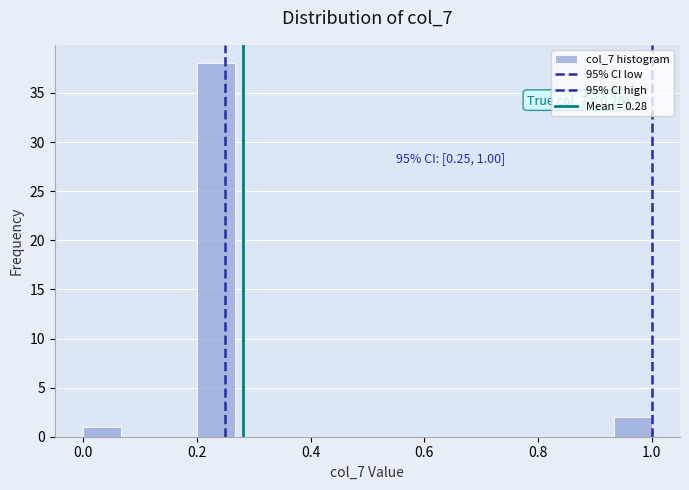

Read against the x-axis, roughly where is the centre of the tallest bar?

0.24